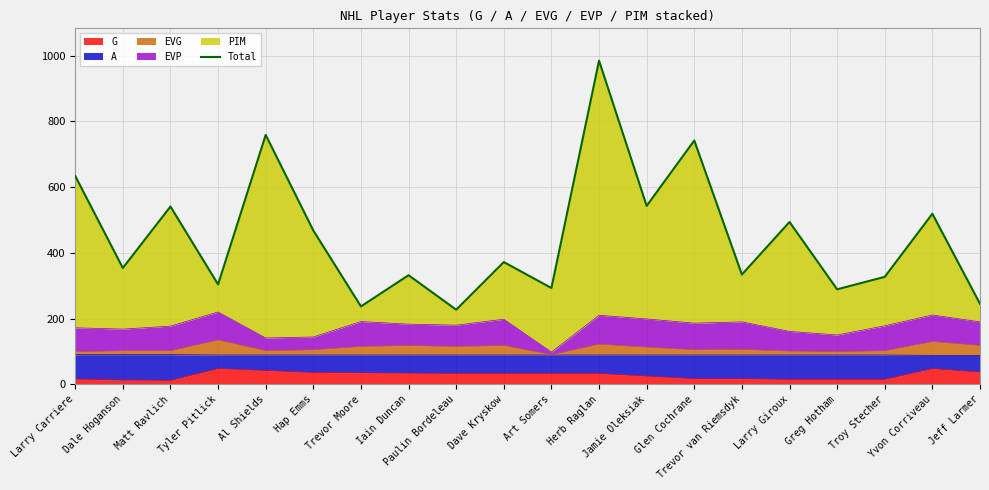

What is the value of the 11th point from the left?

293